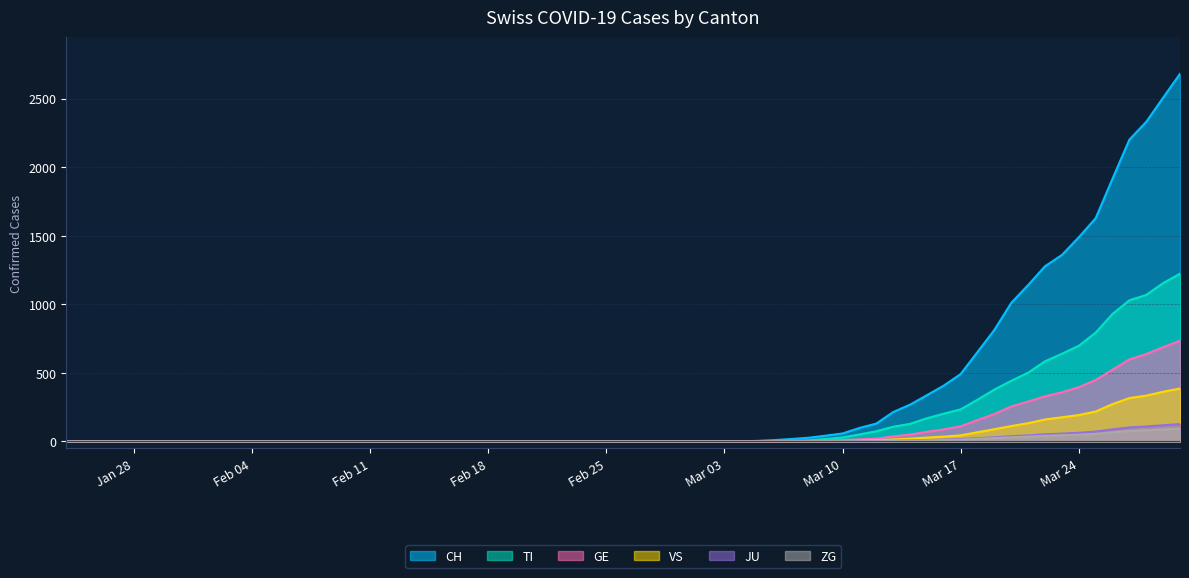

What is the difference between the highest and lowest values at 2020-03-26?

1849